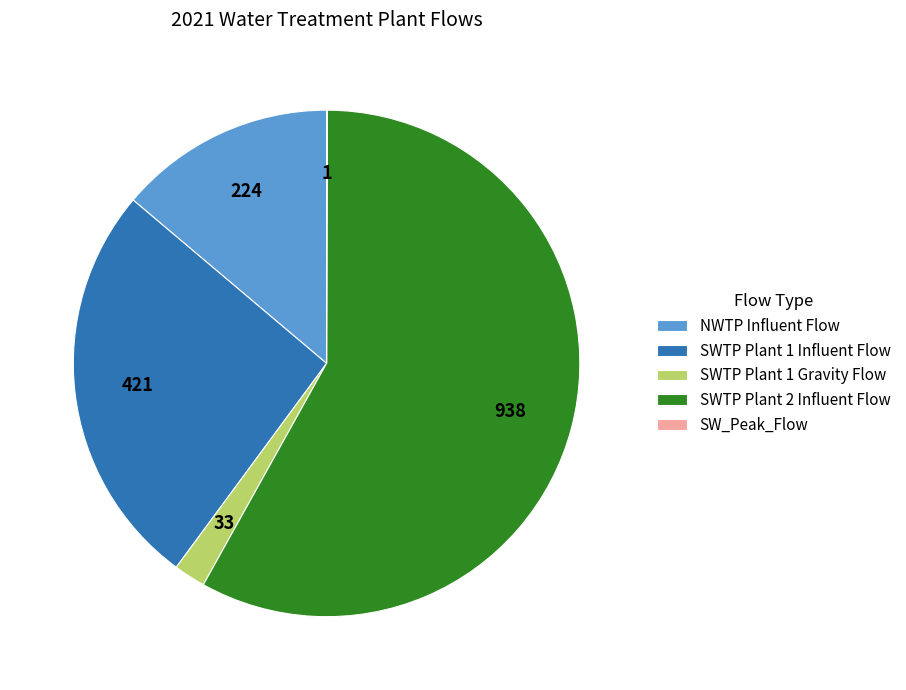

Which has a higher value, SWTP Plant 1 Gravity Flow or NWTP Influent Flow?

NWTP Influent Flow